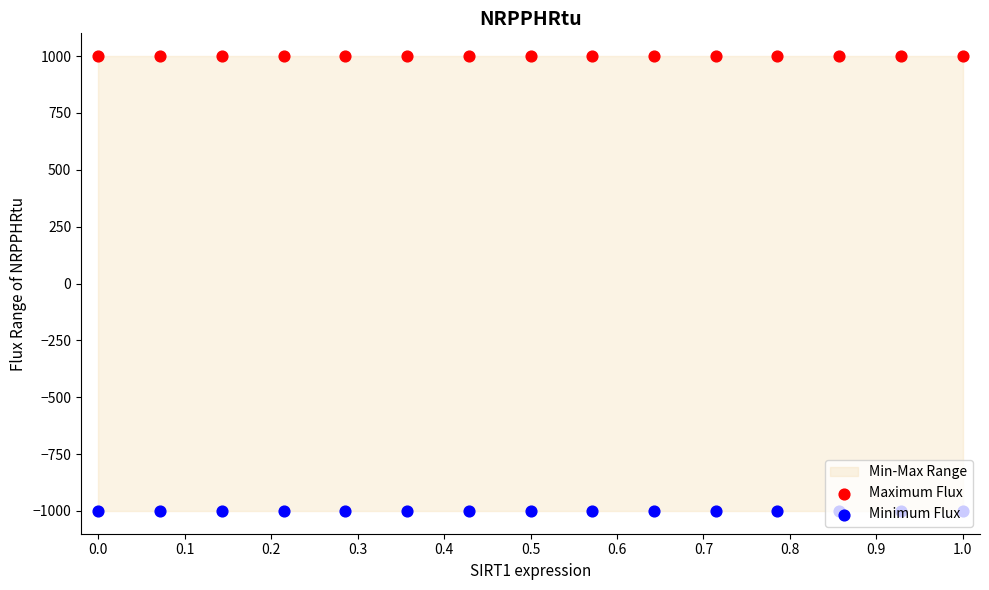

What are all the series names shown in the legend?

Maximum Flux, Minimum Flux